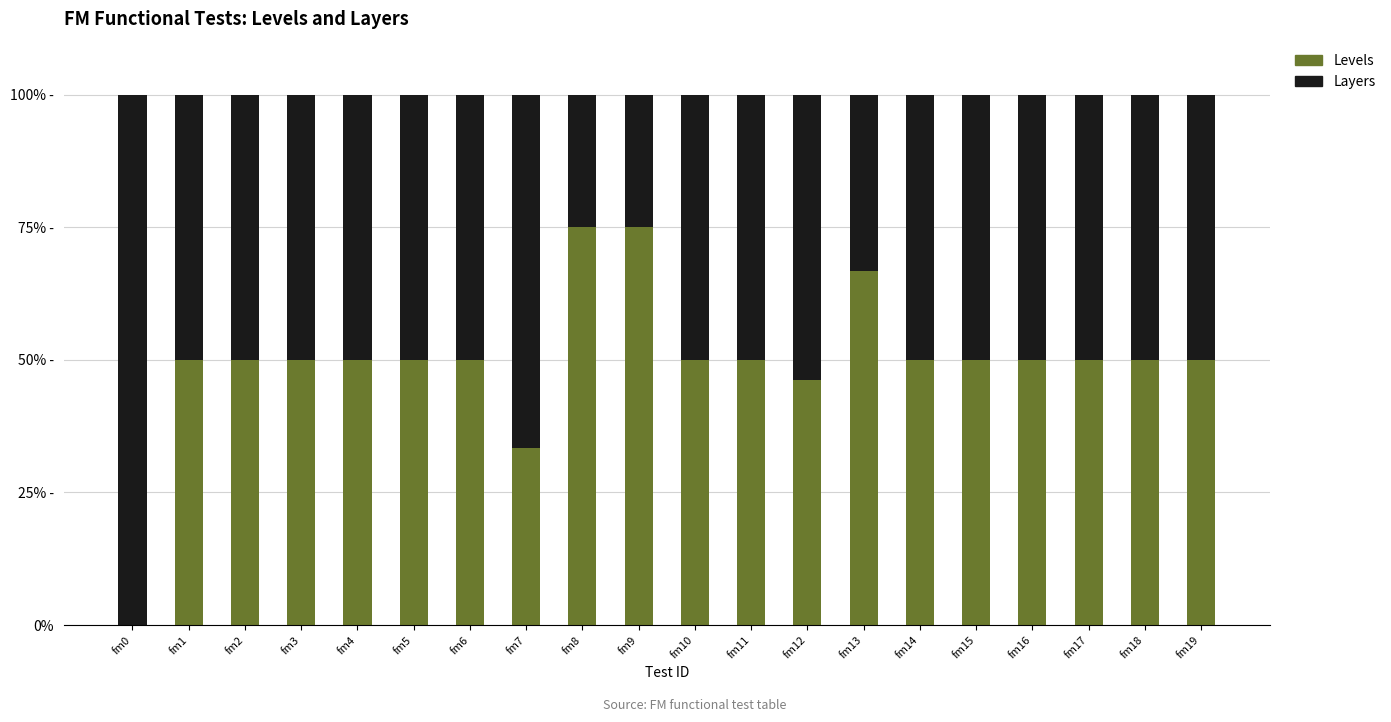

List the labels in order of Layers value, largest first.

fm0, fm7, fm12, fm1, fm2, fm3, fm4, fm5, fm6, fm10, fm11, fm14, fm15, fm16, fm17, fm18, fm19, fm13, fm8, fm9